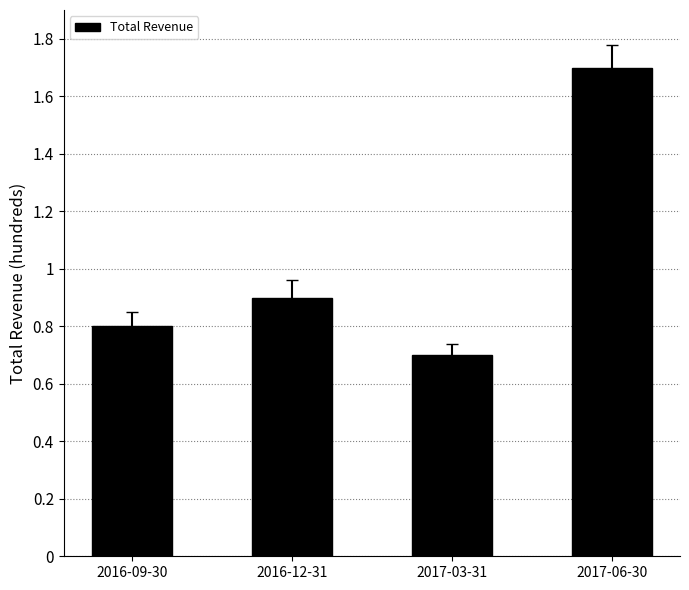

Does the chart contain stacked bars?

No